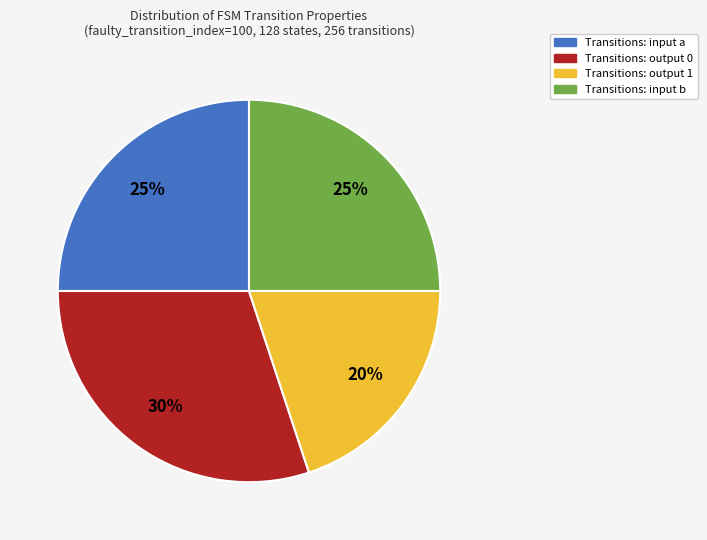

Do Transitions: output 1 and Transitions: input a together represent more than half of the pie?

No